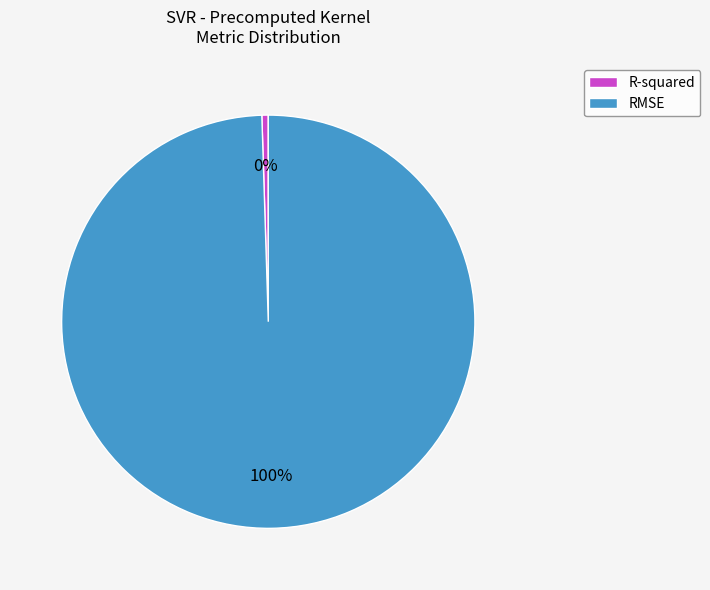

Is the sum of R-squared and RMSE greater than half?

Yes